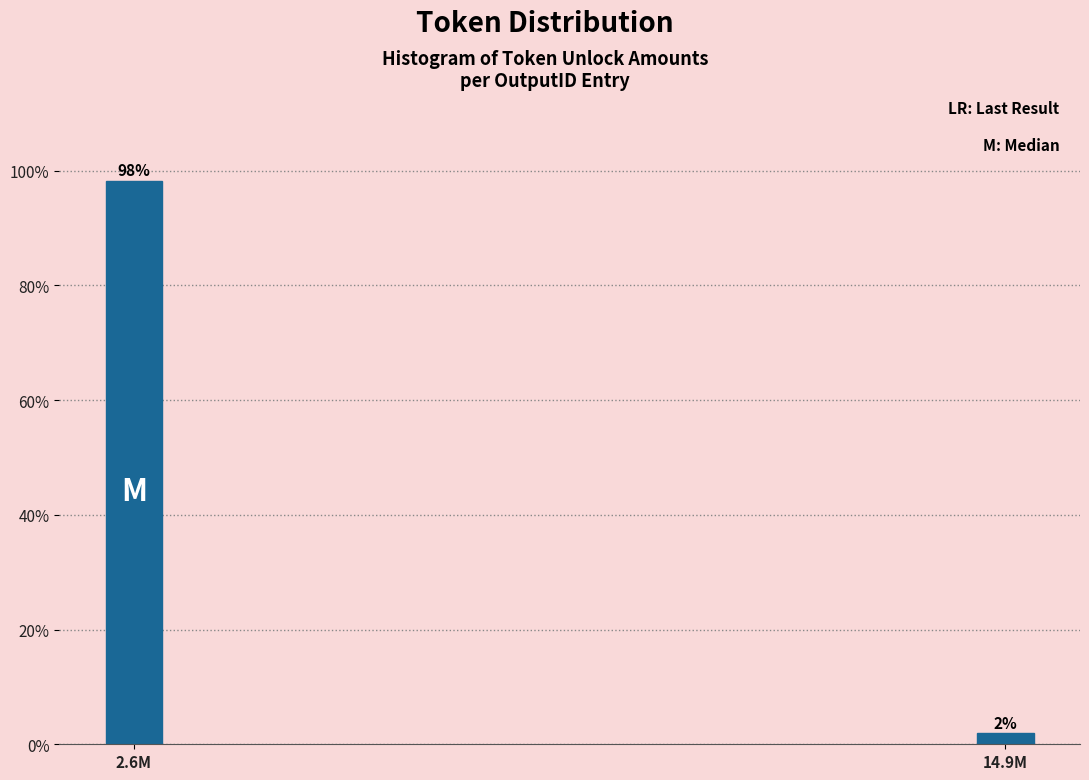

What is the maximum value shown in the chart?

98.1